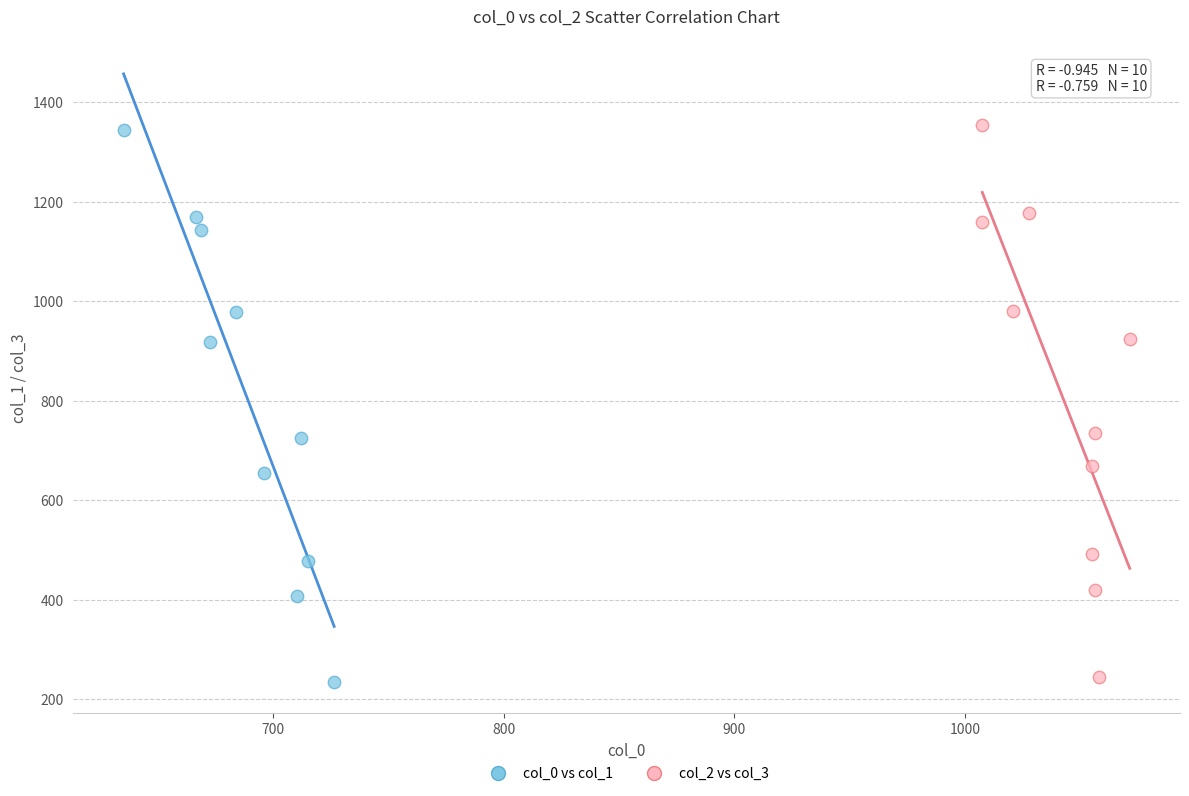

Which series contains the lowest Y value?

col_0 vs col_1